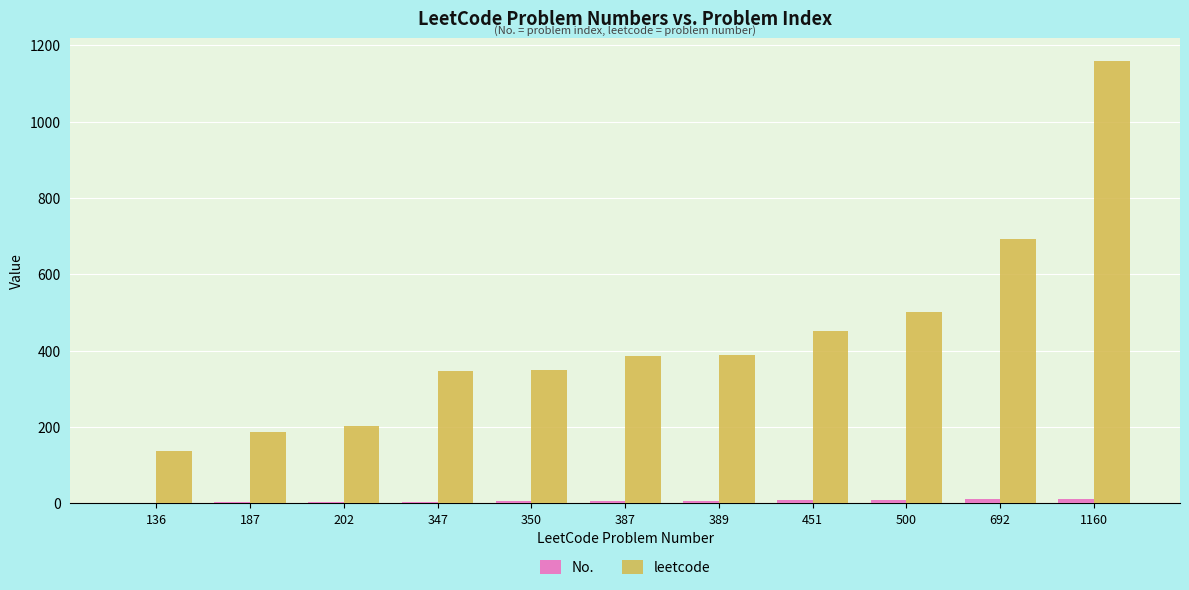

Count the number of categories in the chart.

11